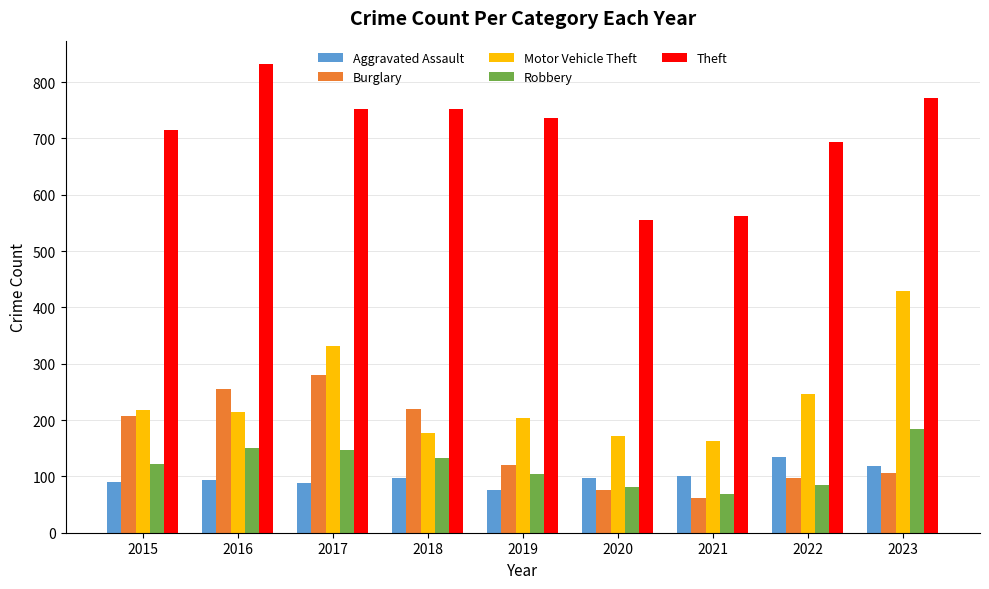

At how many categories does at least one series exceed 665?

7